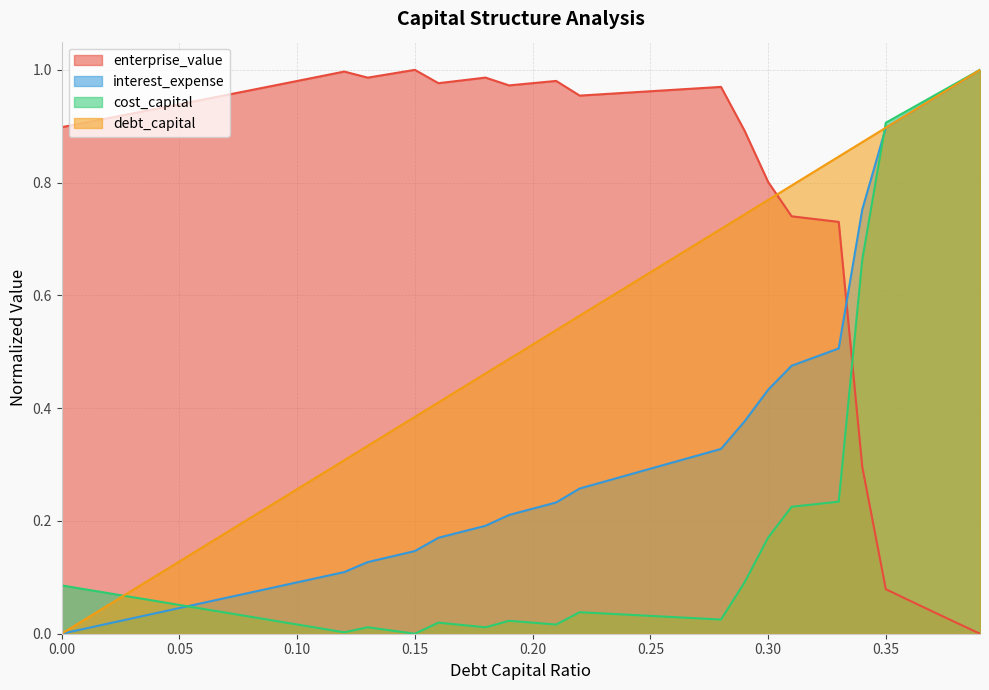

What is the label of the 36th point from the left?

0.35